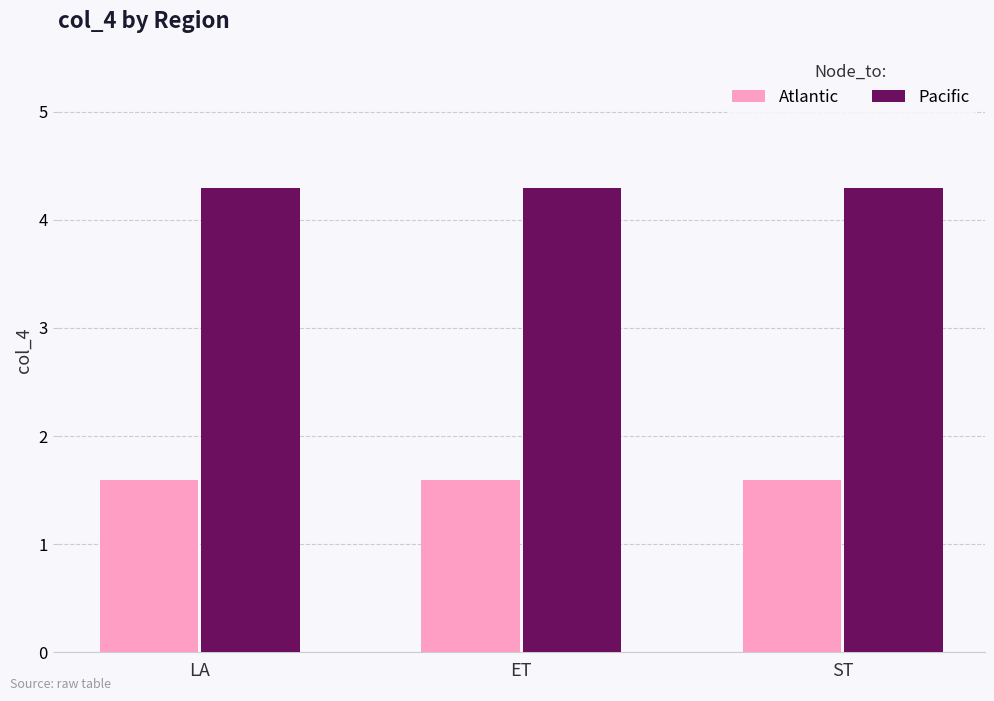

What is the total value across all series at ST?

5.9